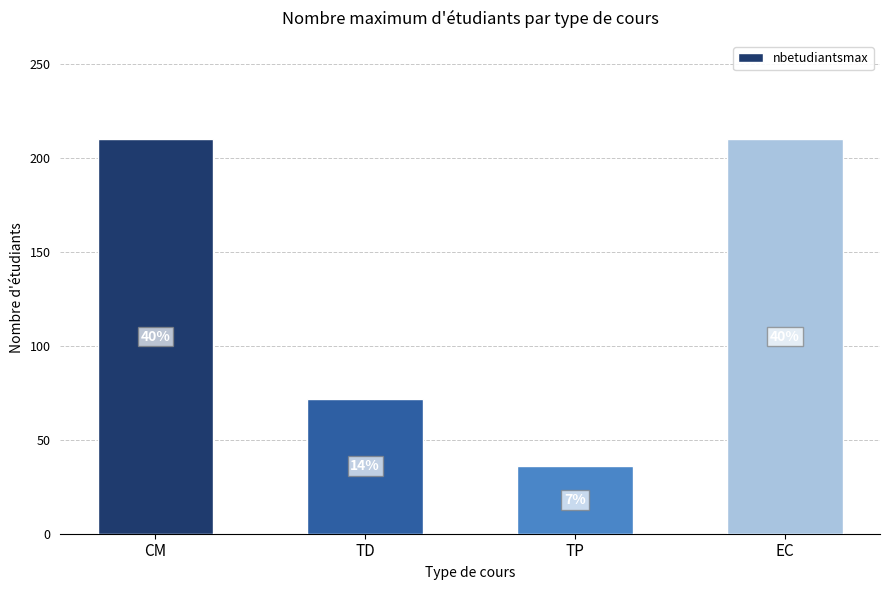

At which category does the chart reach its minimum across all series?

TP